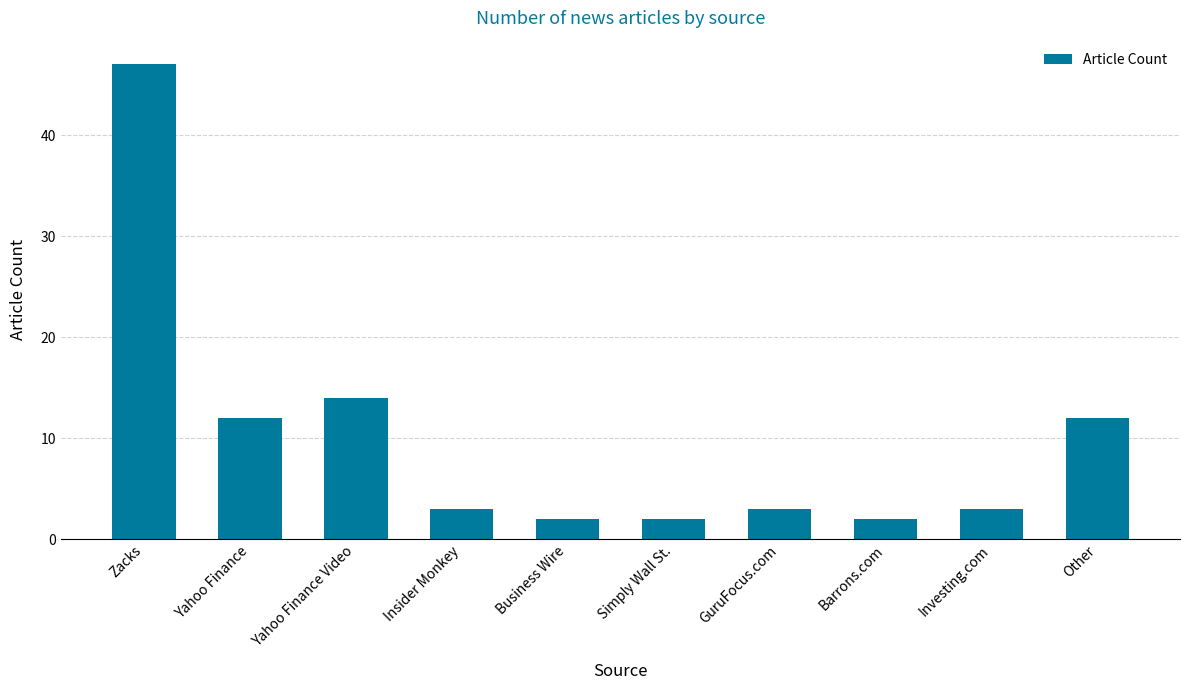

What is the sum of all values?

100